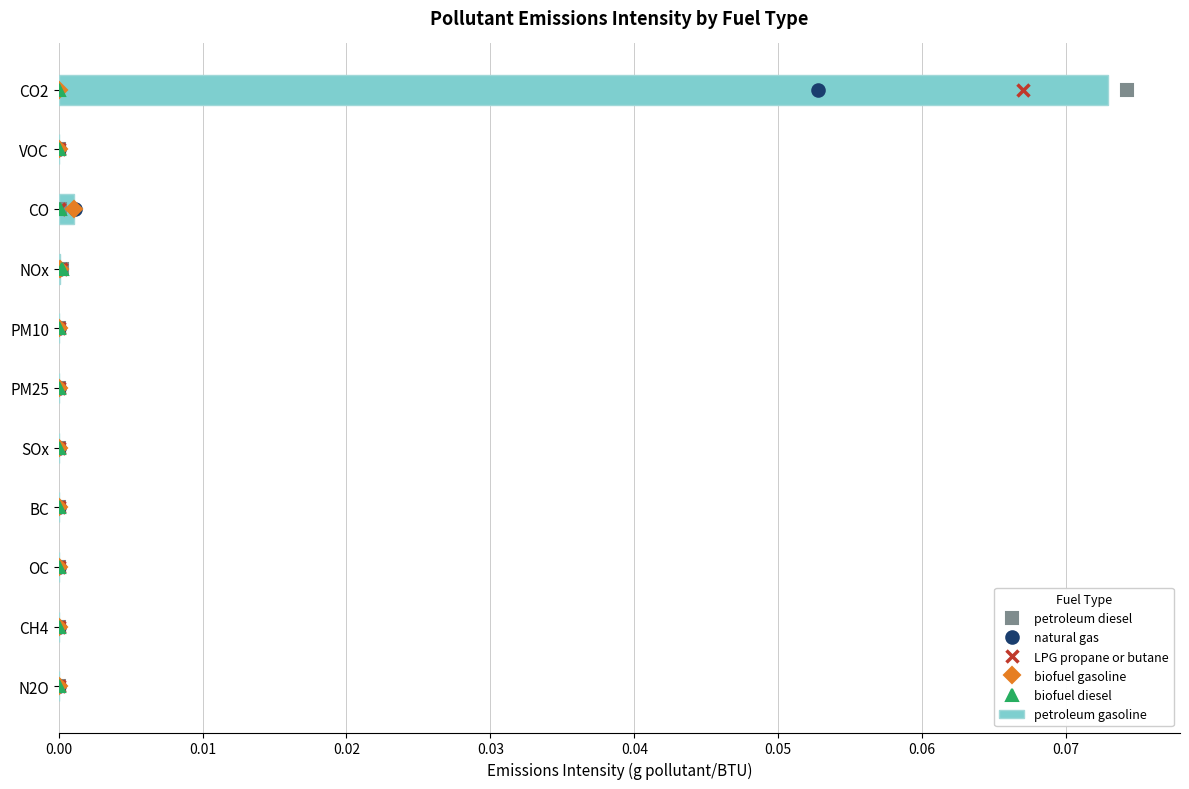

Which category has the highest value in the petroleum gasoline series?

CO2